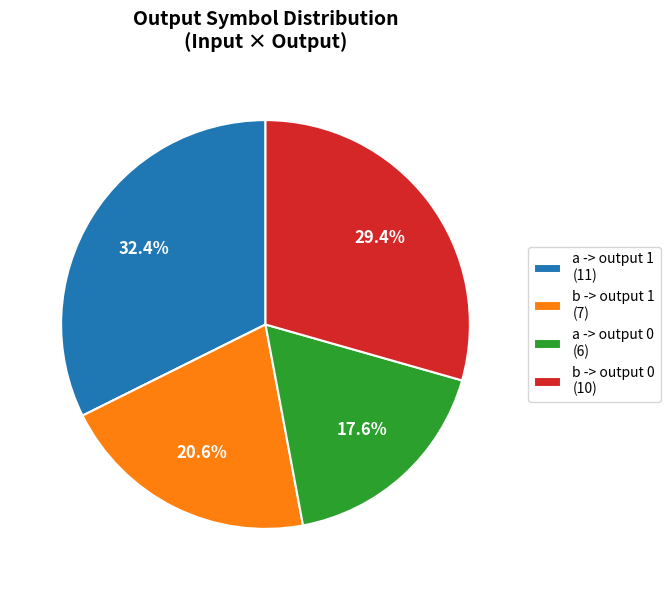

Between b -> output 1 (7) and b -> output 0 (10), which is larger?

b -> output 0 (10)